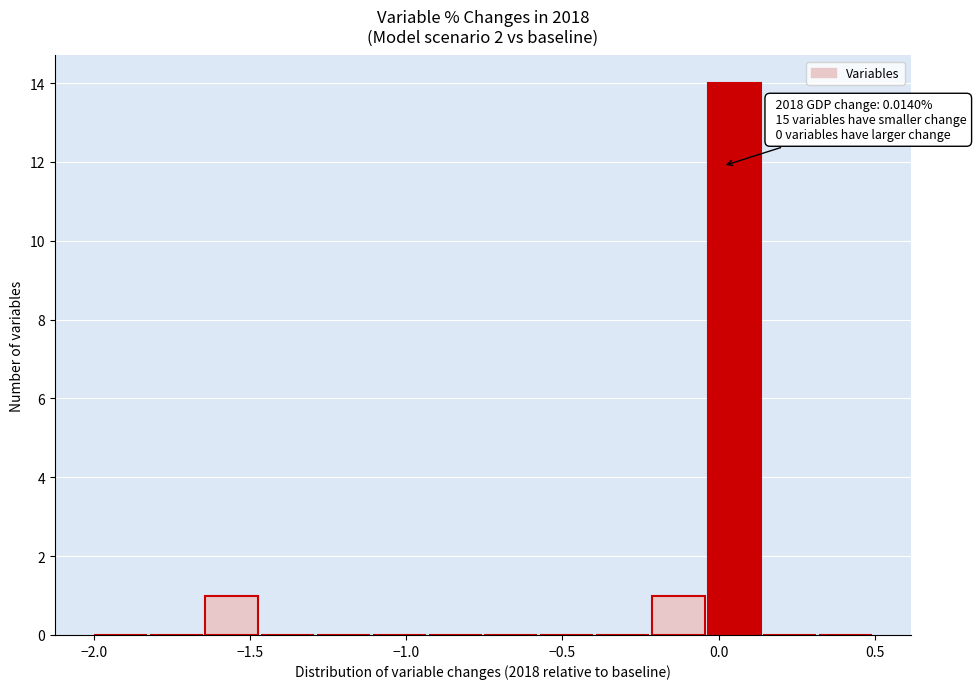

Around what value on the x-axis is the tallest bar? Give the approximate position of its centre, as read against the axis.

0.05